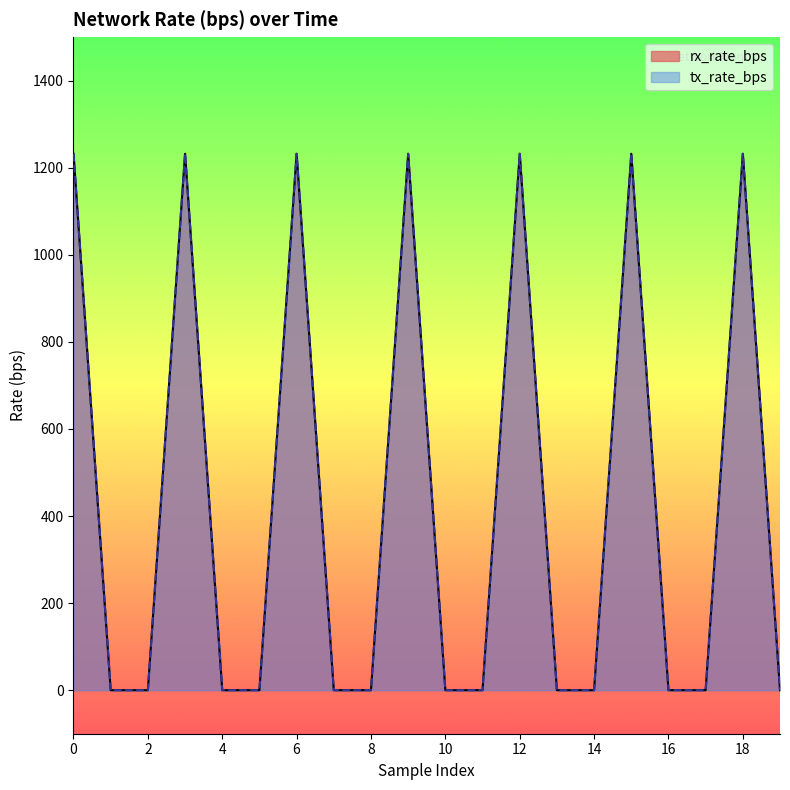

At how many categories does at least one series exceed 1041?

7